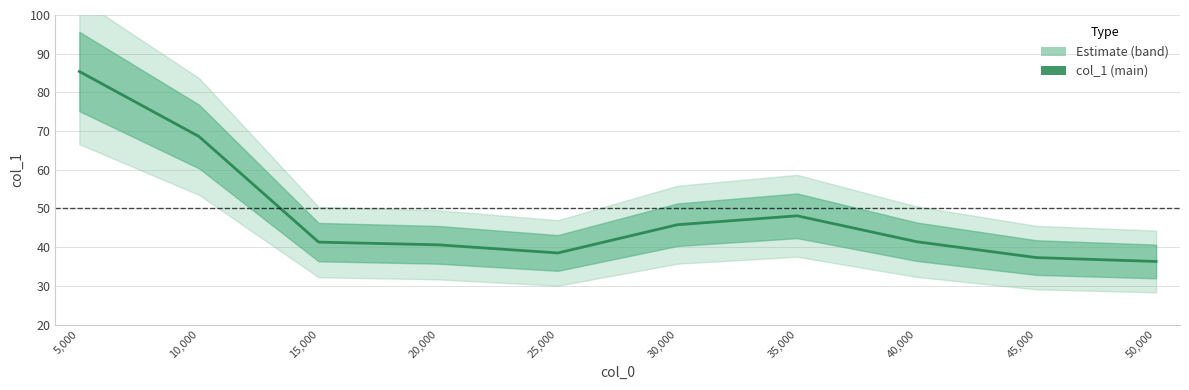

Rank the categories by value from lowest to highest.

50,000, 45,000, 25,000, 20,000, 15,000, 40,000, 30,000, 35,000, 10,000, 5,000